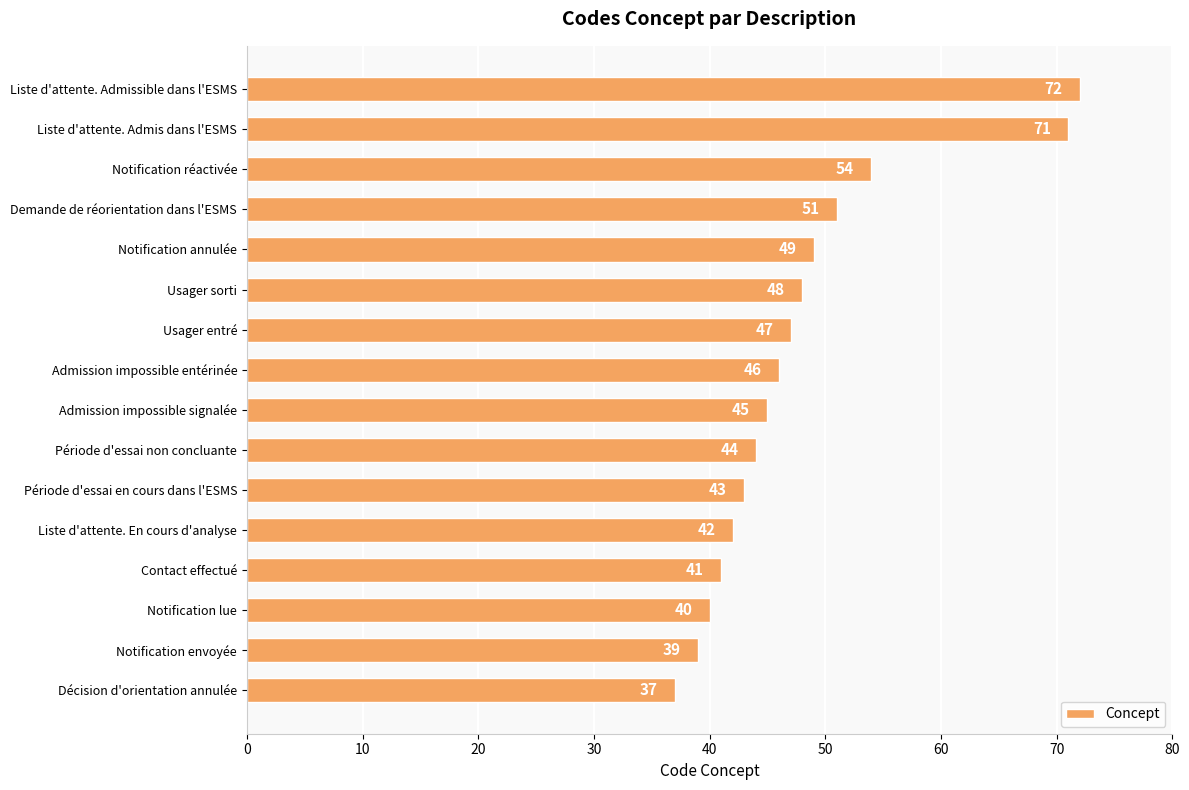

Reading top to bottom, extract all data points from this chart.

Liste d'attente. Admissible dans l'ESMS=72	Liste d'attente. Admis dans l'ESMS=71	Notification réactivée=54	Demande de réorientation dans l'ESMS=51	Notification annulée=49	Usager sorti=48	Usager entré=47	Admission impossible entérinée=46	Admission impossible signalée=45	Période d'essai non concluante=44	Période d'essai en cours dans l'ESMS=43	Liste d'attente. En cours d'analyse=42	Contact effectué=41	Notification lue=40	Notification envoyée=39	Décision d'orientation annulée=37